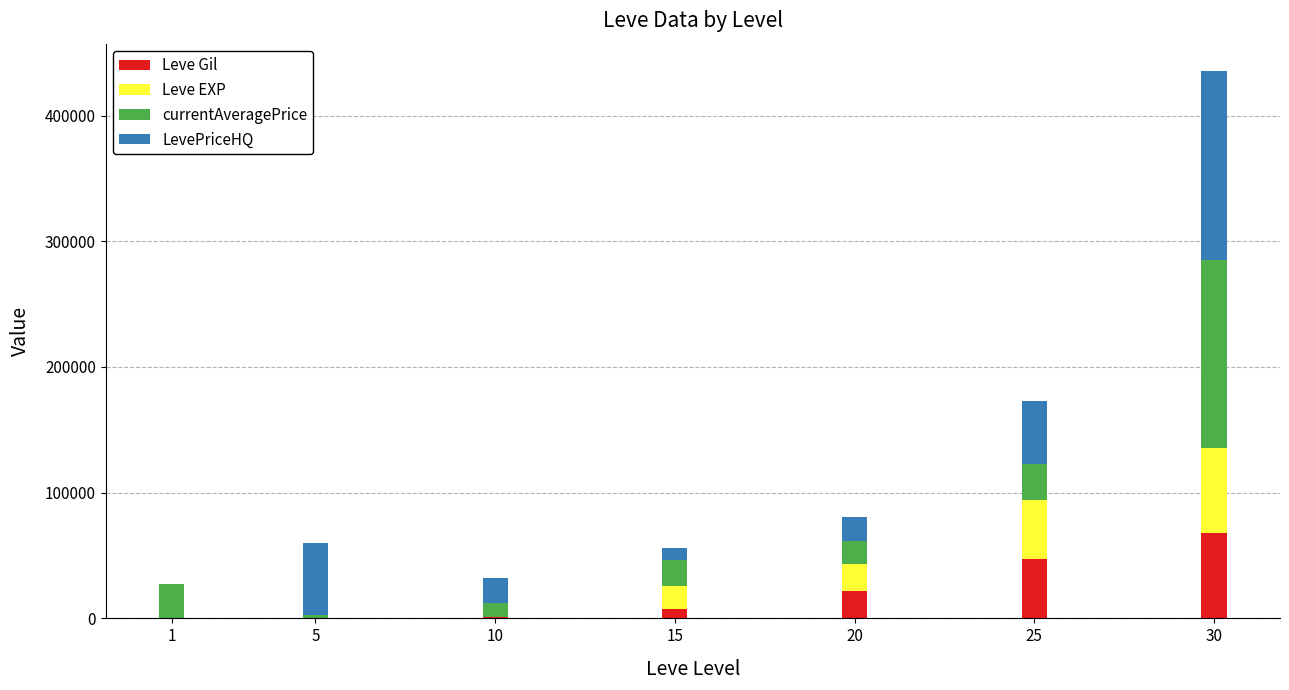

At which category is the sum across all series the highest?

30